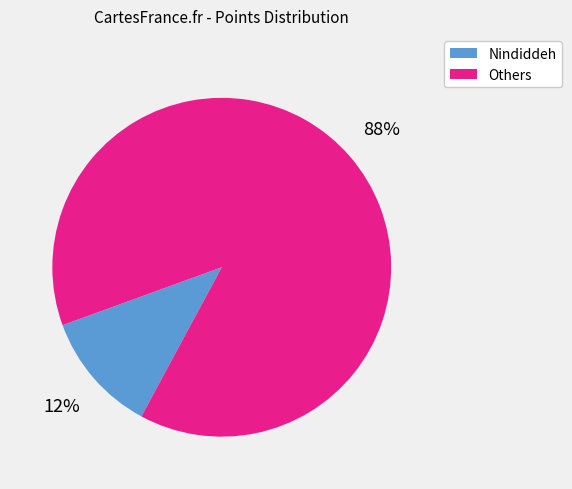

To the nearest percent, what is the average slice percentage?

50%